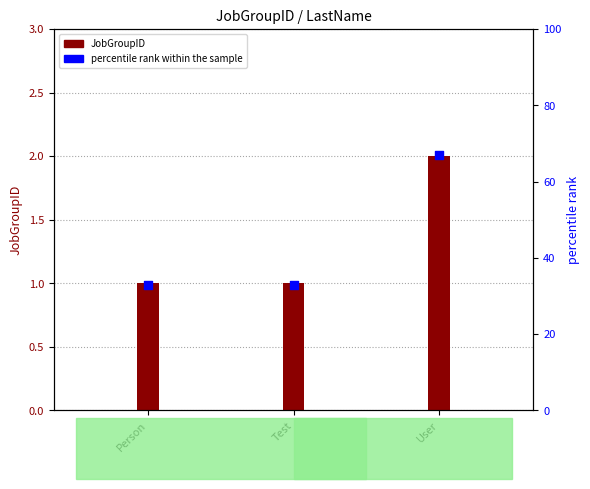

Is the value of percentile rank within the sample at User greater than the value of JobGroupID at User?

Yes